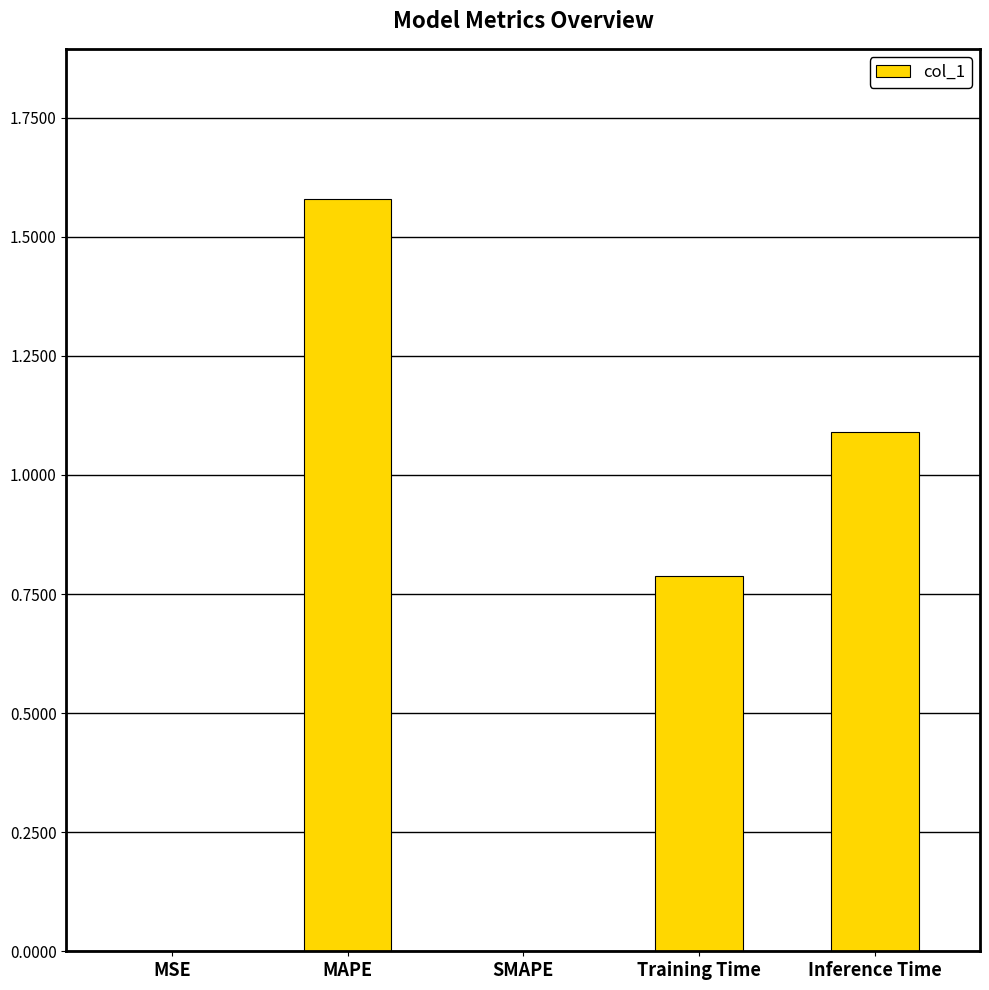

Read the value at Training Time.

0.8